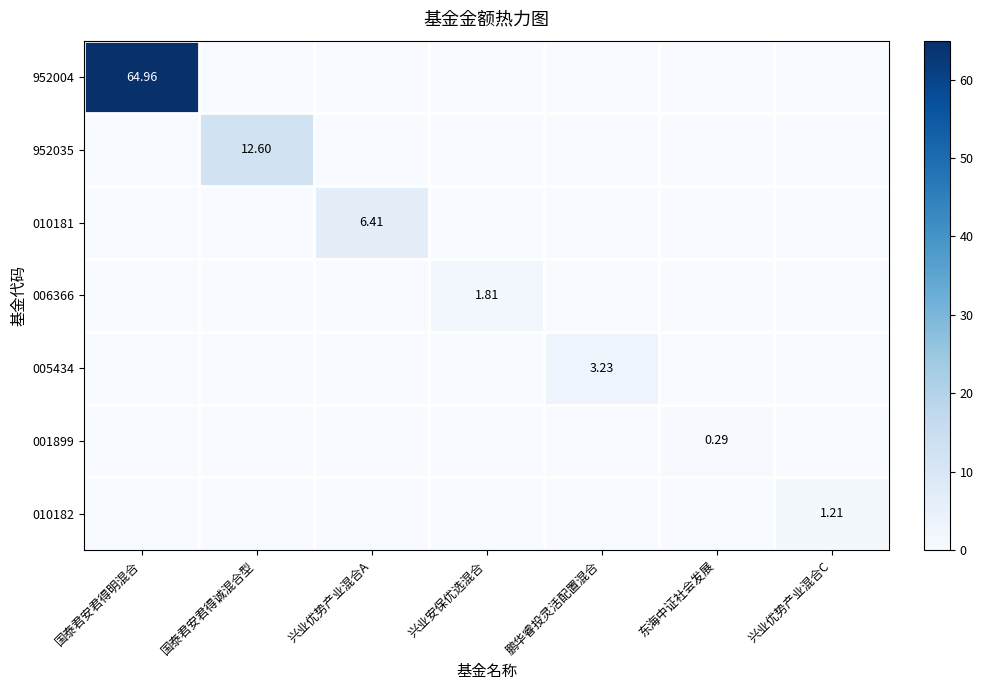

What is the highest value of the 001899 series?

0.3